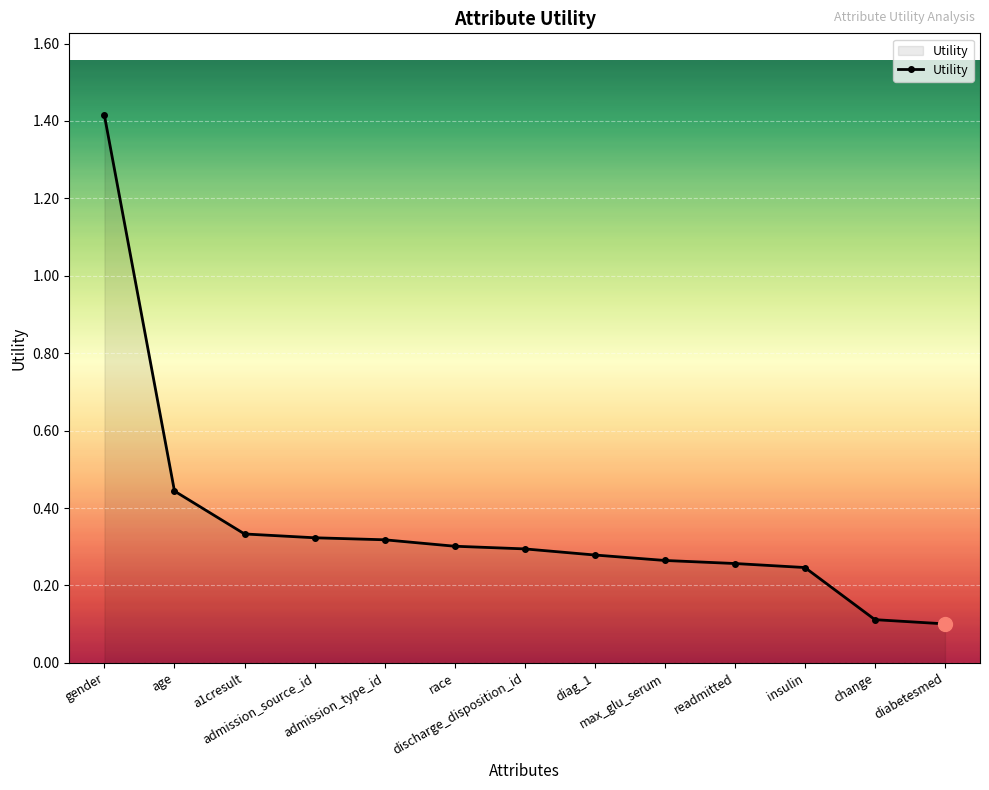

What is the sum of all values?

4.7